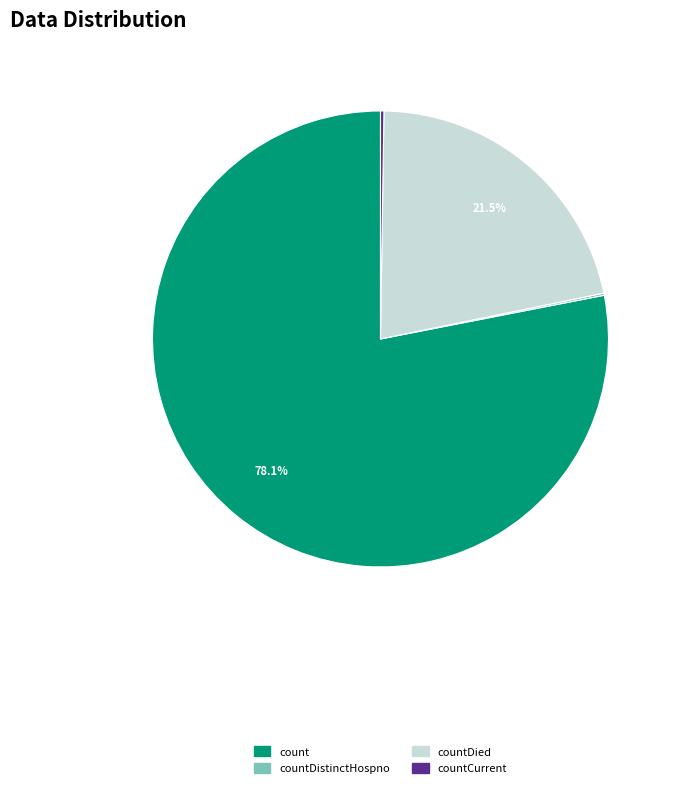

Is there any slice that represents more than half of the pie?

Yes